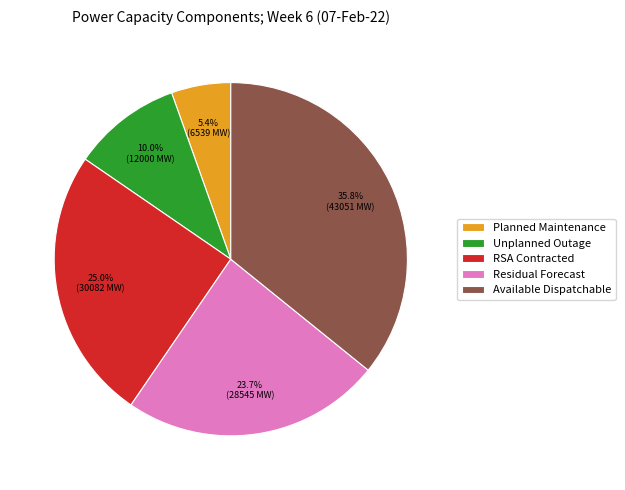

To the nearest percent, what is the difference between the largest and smallest slice percentages?

30%